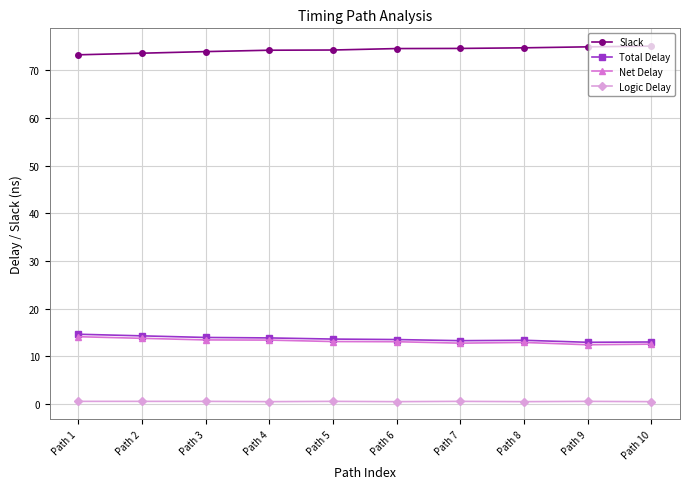

What is the minimum value for Total Delay?

12.9